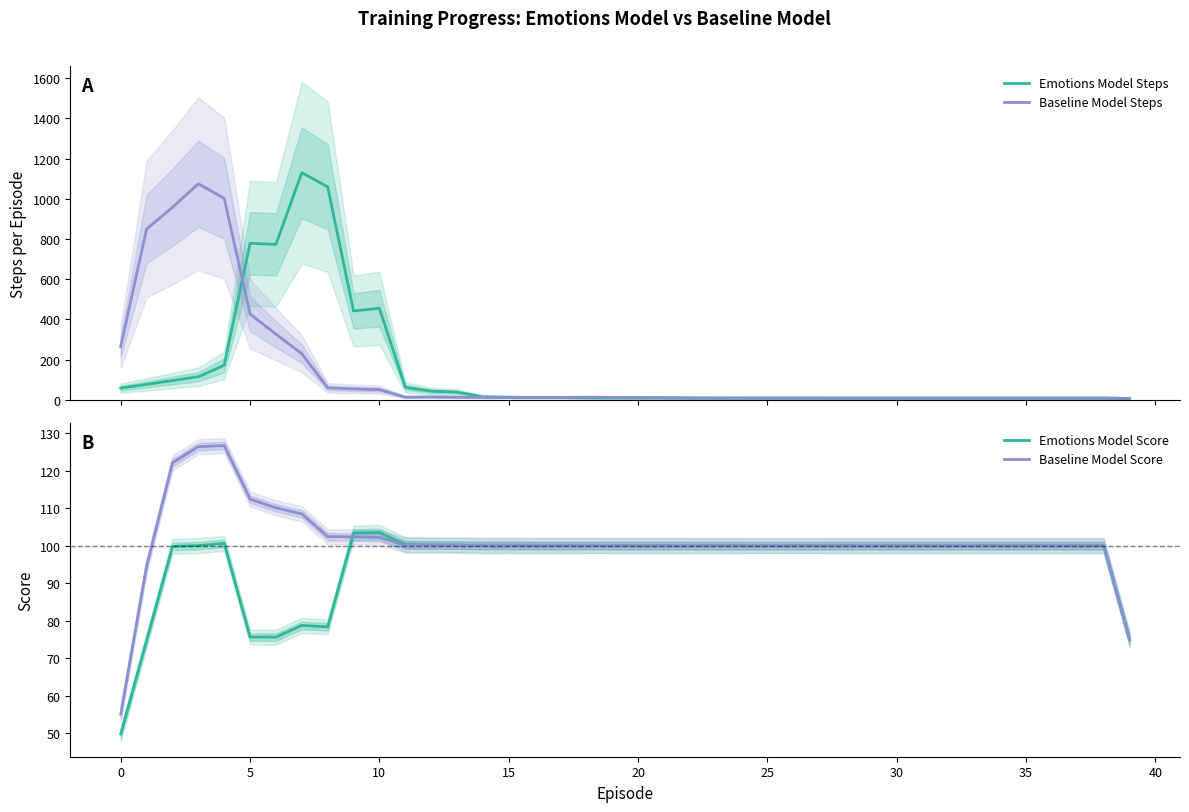

The Baseline Model Score series shows 100.2 at 15. True or false?

True